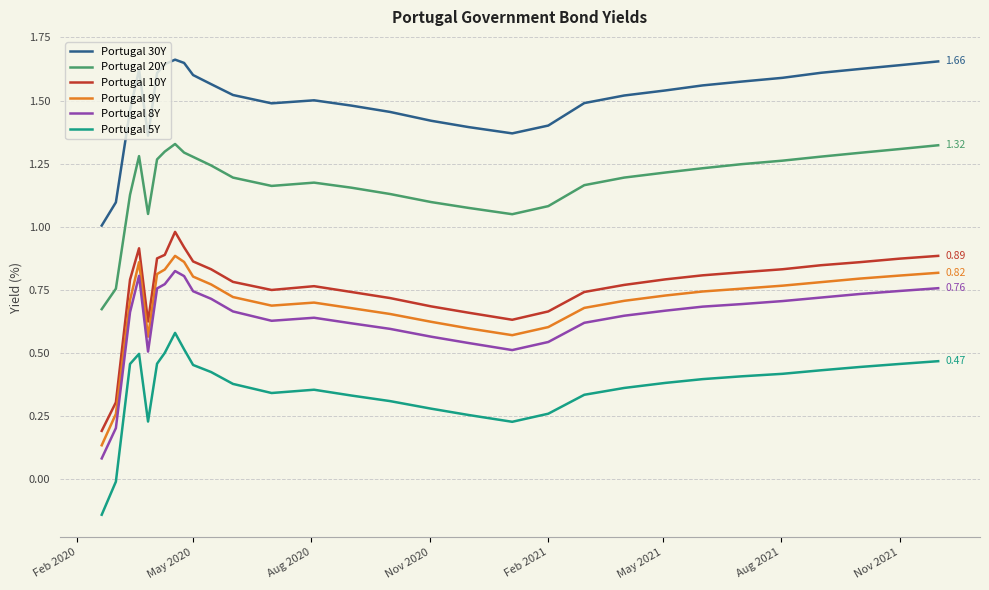

Which series has the largest total across all categories?

Portugal 30Y